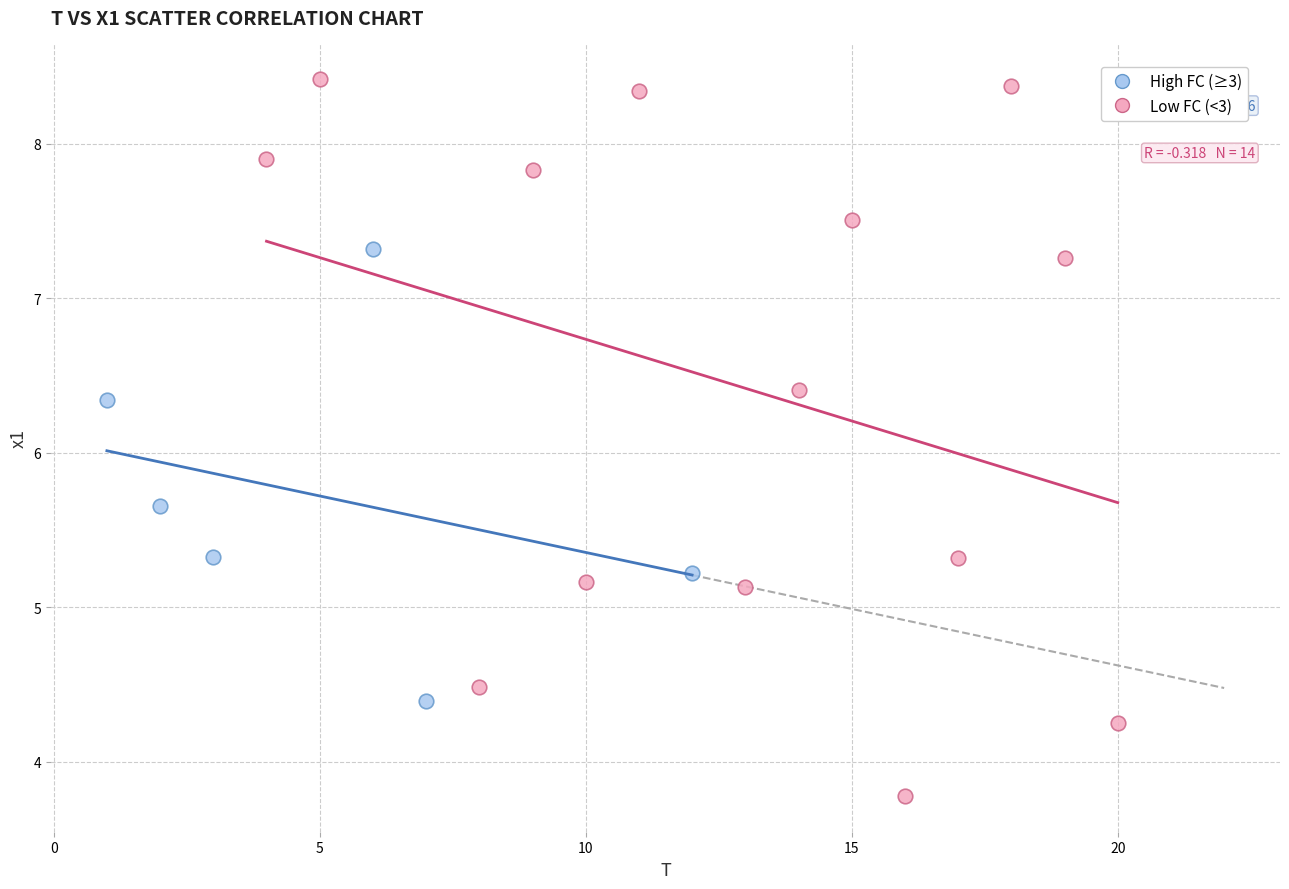

Which series has the widest spread of Y values?

Low FC (<3)